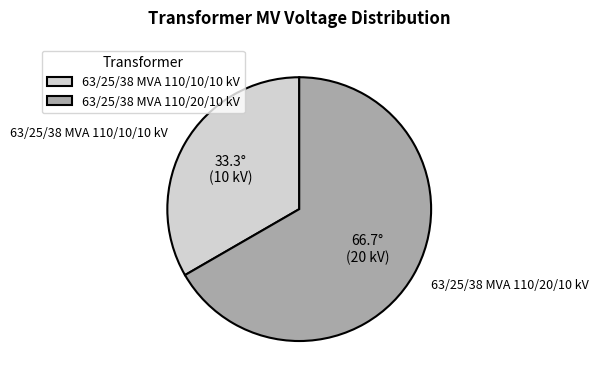

Is it true that 63/25/38 MVA 110/10/10 kV is 48% of the pie?

False